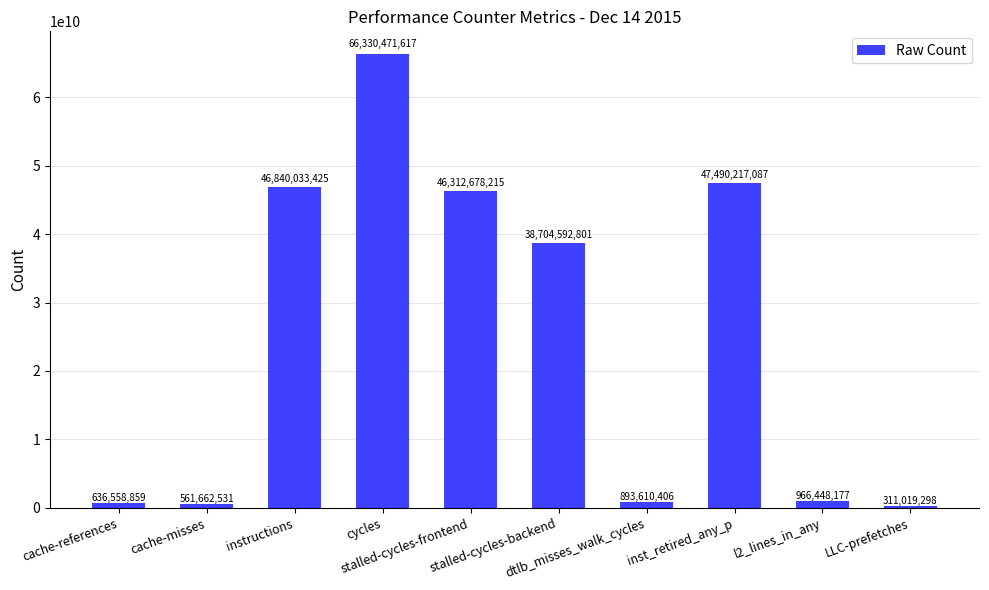

Which category has the lowest value across all series?

LLC-prefetches